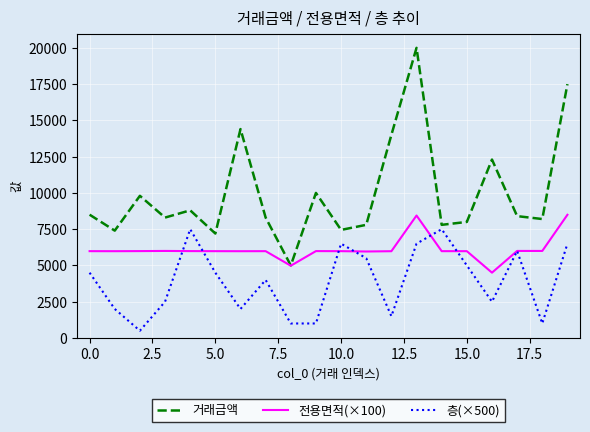

Rank the series by their average value, from lowest to highest.

층(×500), 전용면적(×100), 거래금액